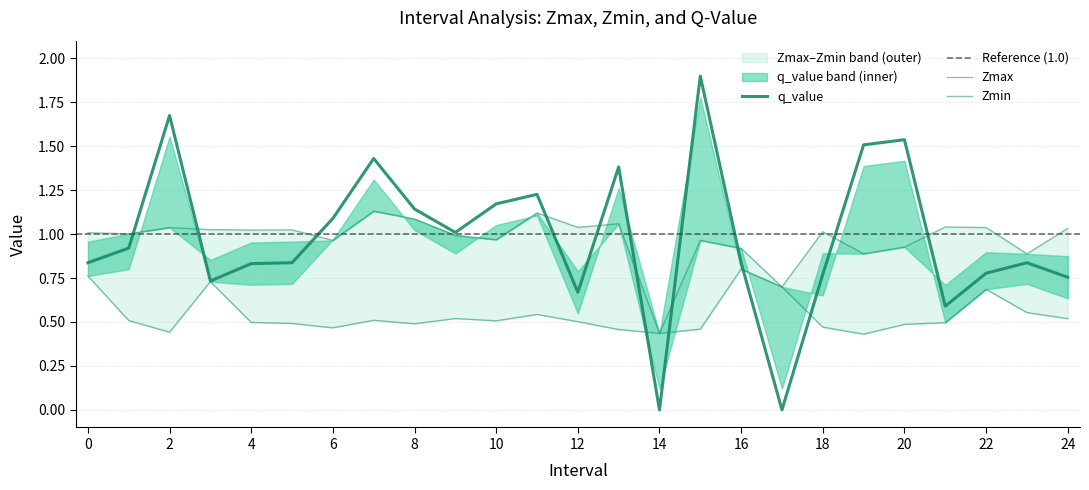

At how many categories does at least one series exceed 1?

21